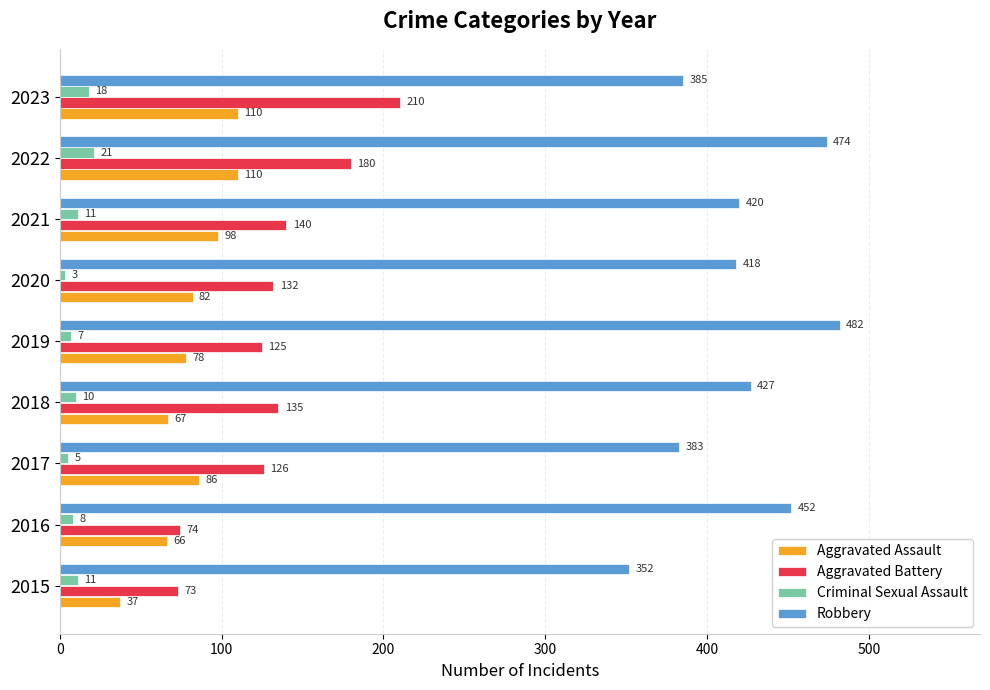

At 2020, list the series in order from smallest to largest.

Criminal Sexual Assault, Aggravated Assault, Aggravated Battery, Robbery